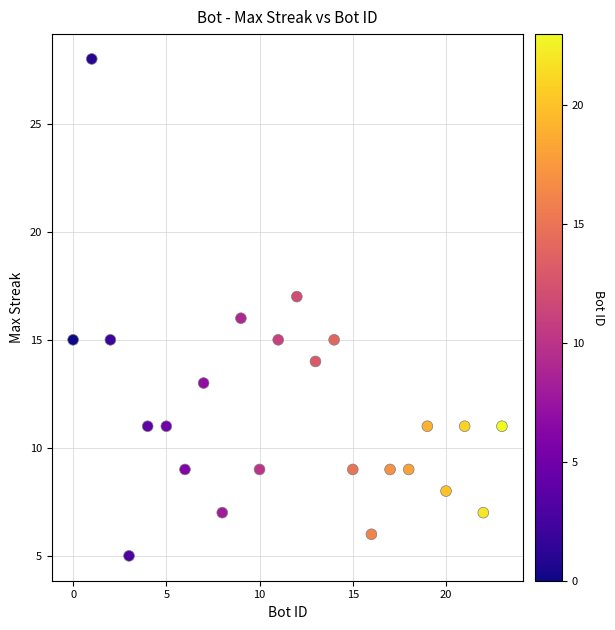

What is the range of Y values (max minus min)?

23